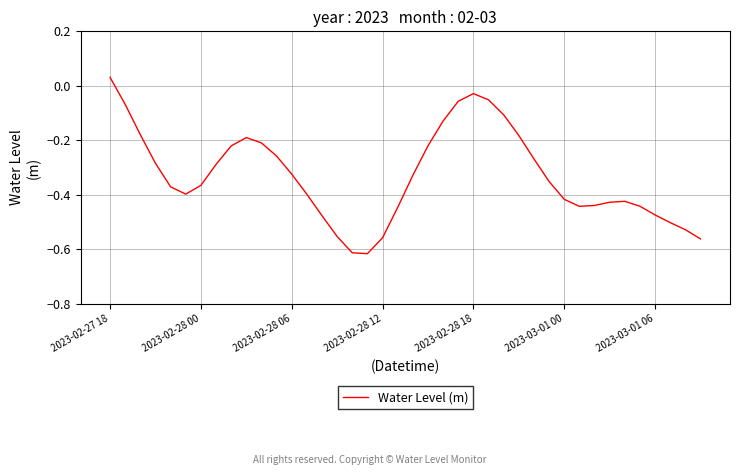

What is the difference between the maximum and minimum values?

0.6